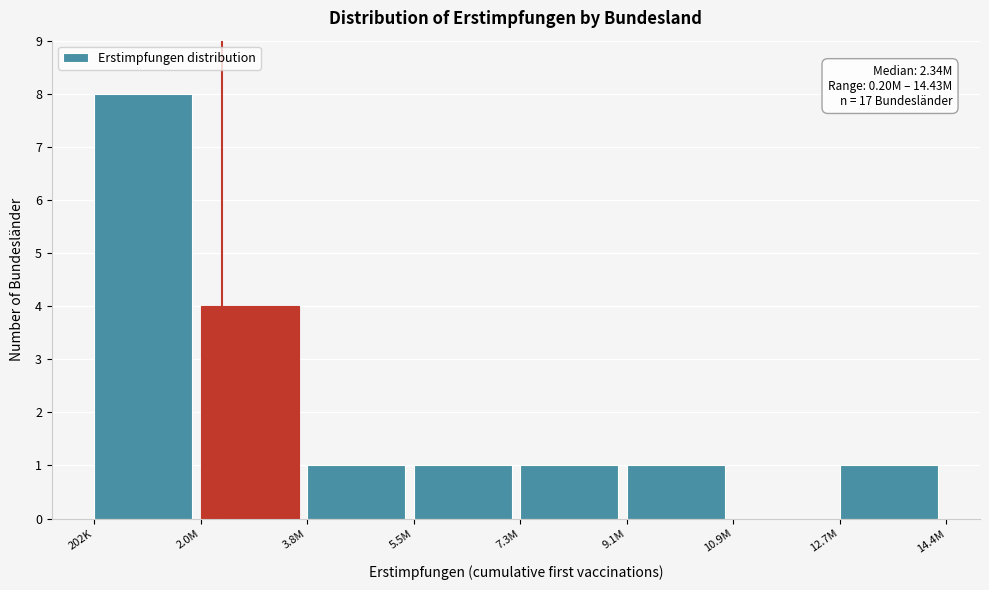

Reading right to left, list all the values displayed in this chart.

12.7M=1	10.9M=0	9.1M=1	7.3M=1	5.5M=1	3.8M=1	2.0M=4	202K=8